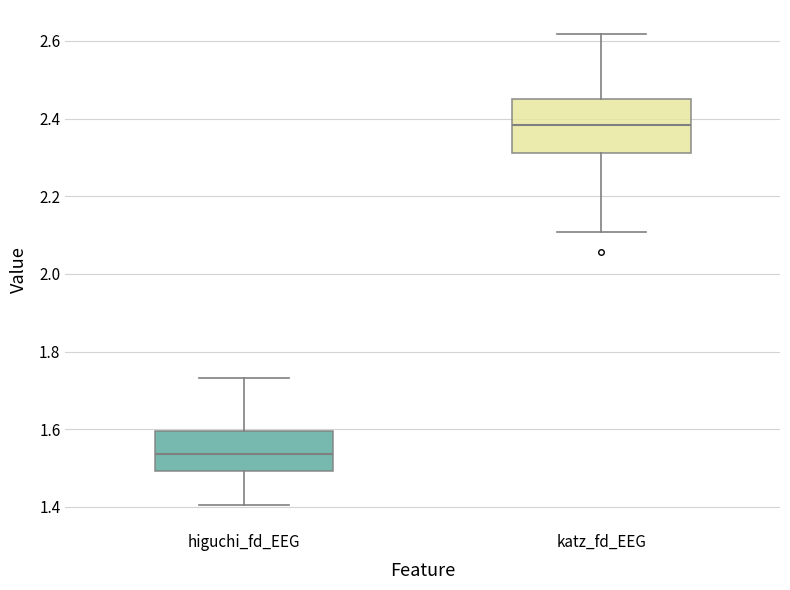

Reading left to right, transcribe this box plot: for each box, give where its median line is, the range the box spans, and where its two whiskers end, as read against the y-axis. The values are not printed on the chart, so give them approximately, as read against the axis.

higuchi_fd_EEG: median 1.54, box 1.50 to 1.60, whiskers 1.40 to 1.74
katz_fd_EEG: median 2.38, box 2.32 to 2.44, whiskers 2.10 to 2.62